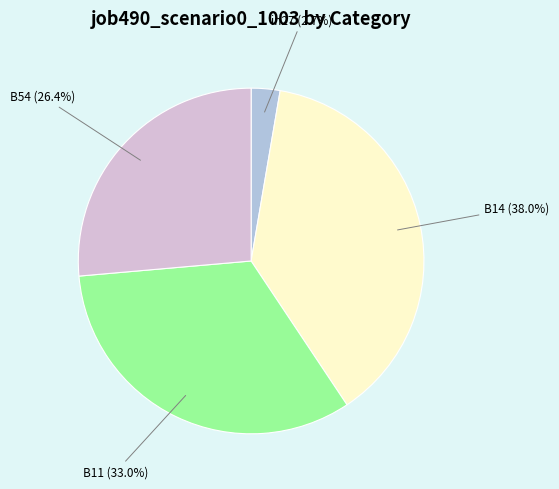

True or false: B11 accounts for 33% of the total.

True